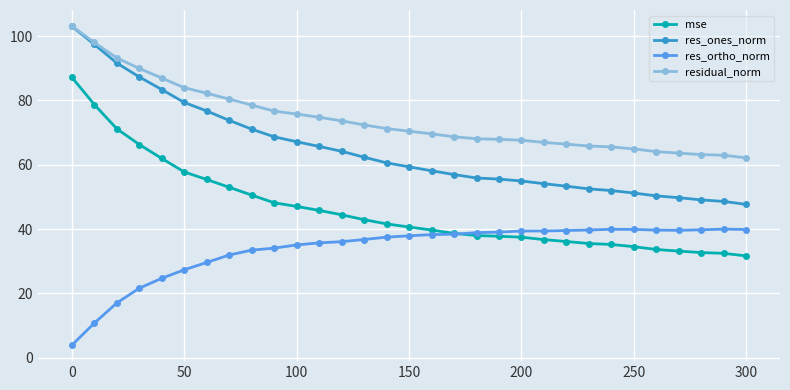

In res_ortho_norm, how many points are lower than both neighbors (excluding endpoints)?

2